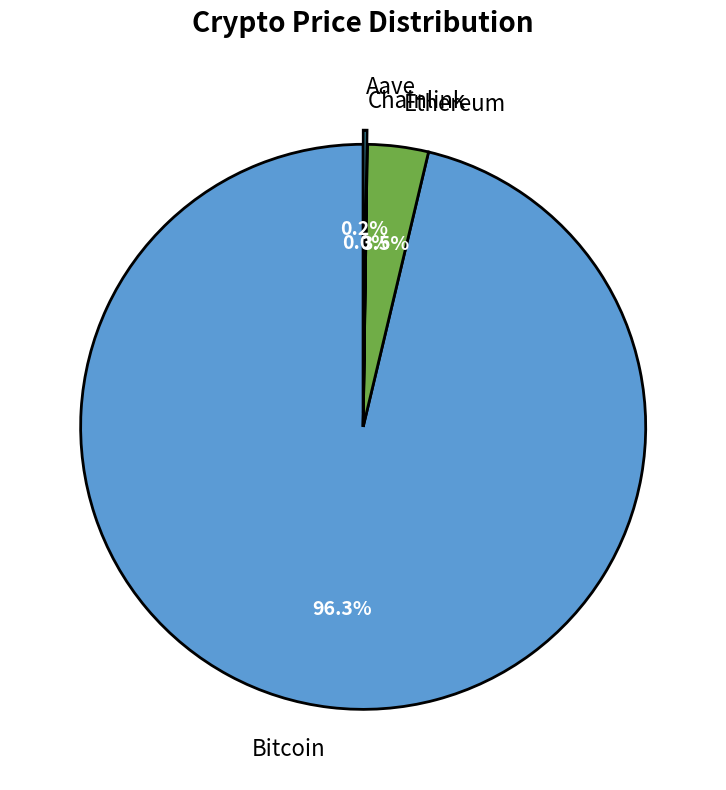

The Bitcoin slice represents 96% of the pie. True or false?

True